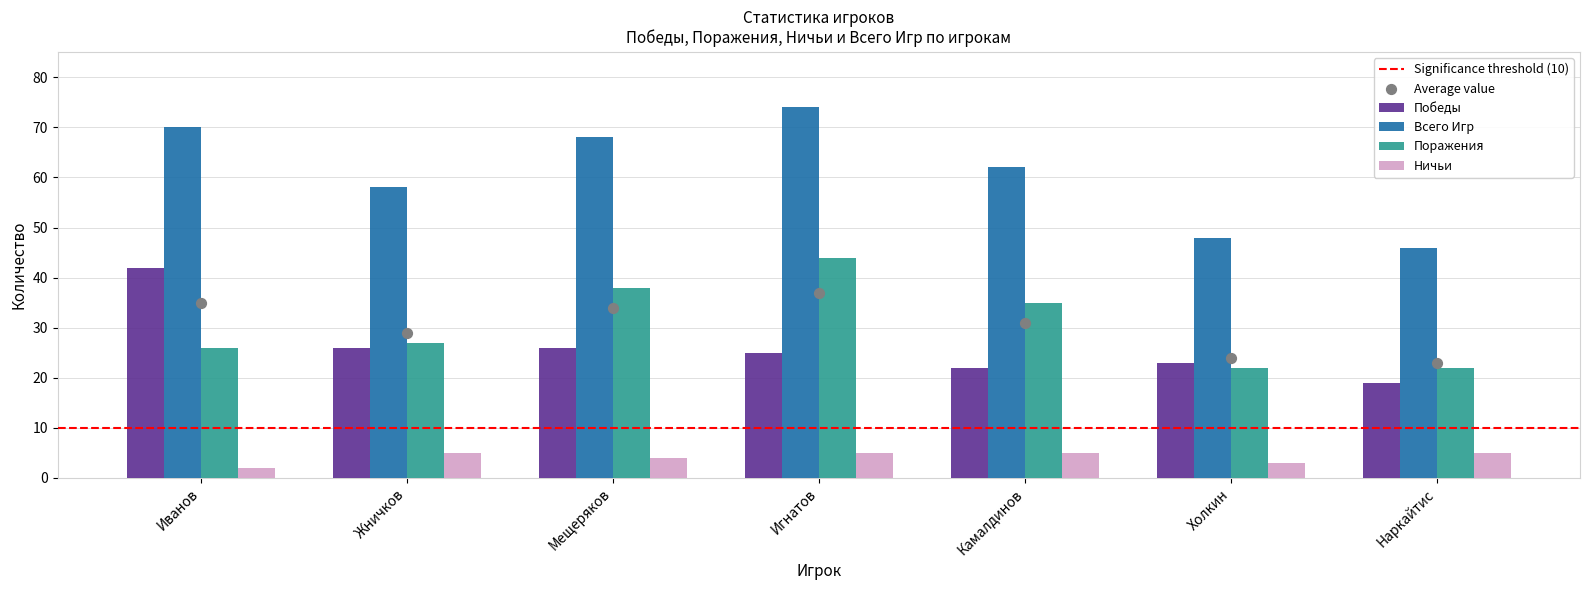

Which series has the widest spread of Y values?

Всего Игр